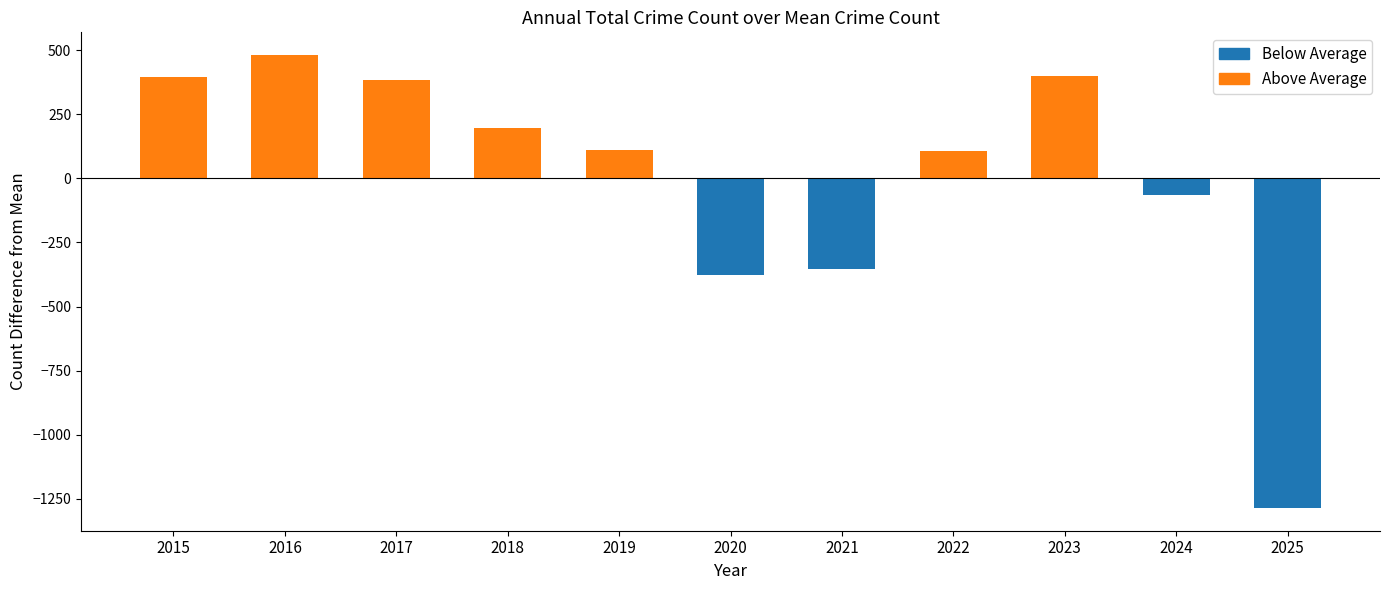

What is the value of the 11th bar from the left?

-1286.9